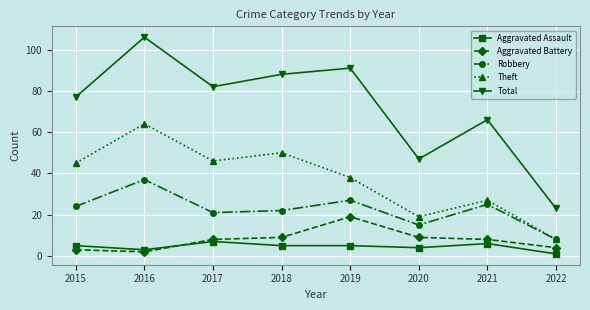

Rank the series by their maximum value, from lowest to highest.

Aggravated Assault, Aggravated Battery, Robbery, Theft, Total